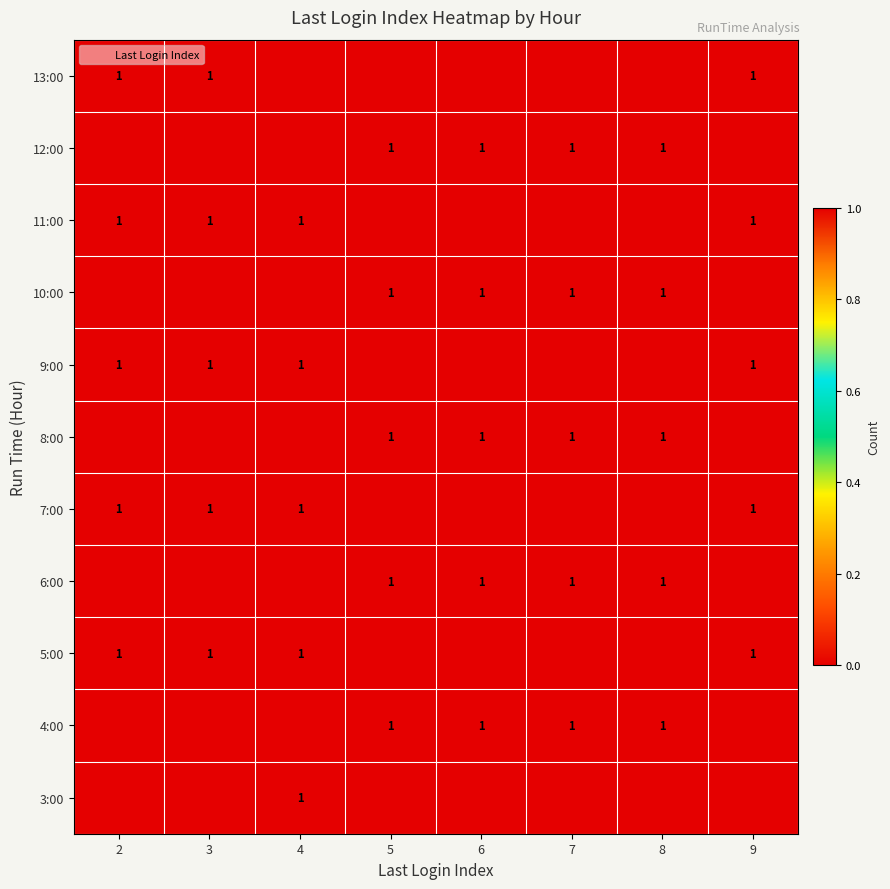

At which category does the chart reach its peak across all series?

4